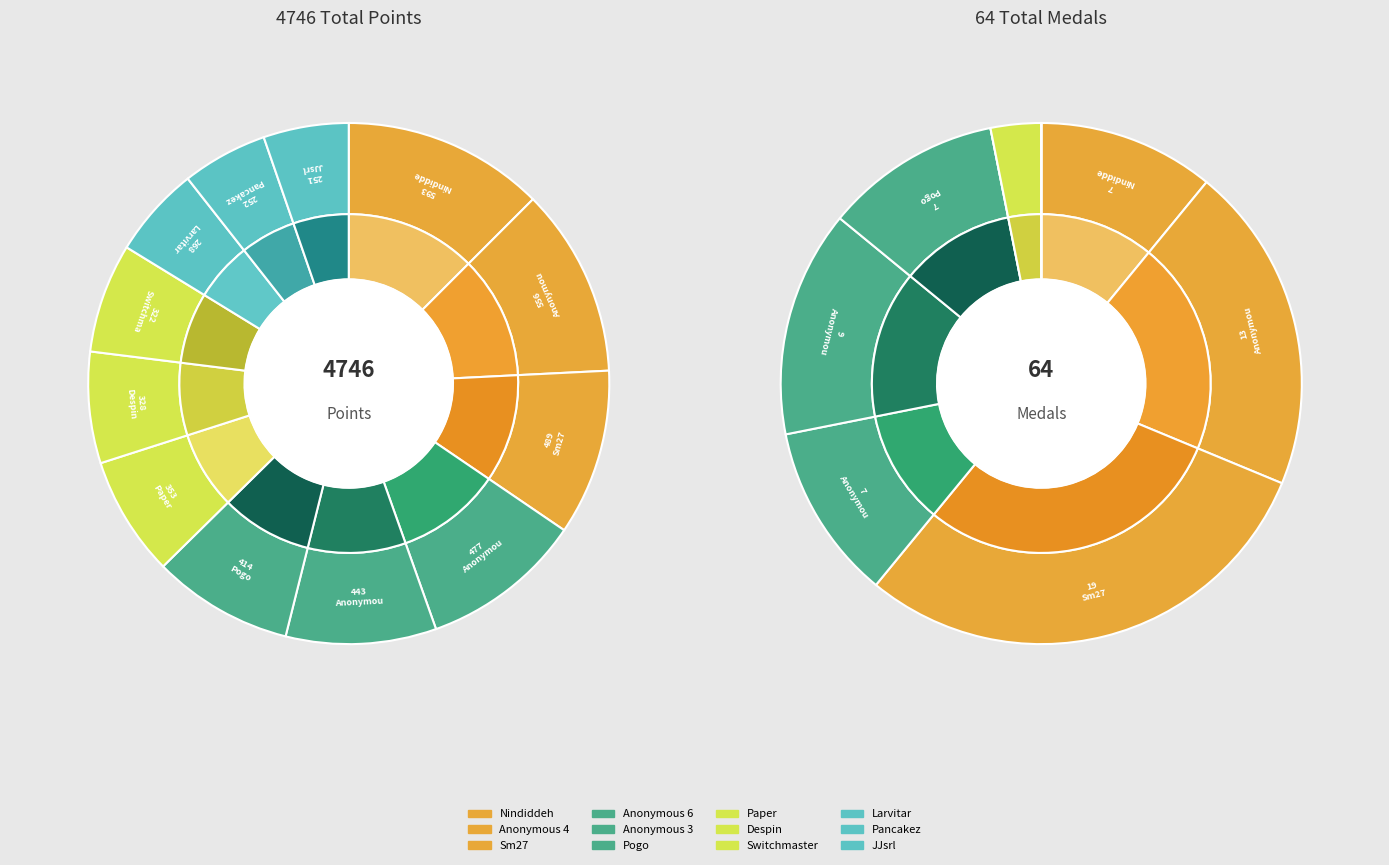

What percentage do Pogo and JJsrl together represent?

14.0%